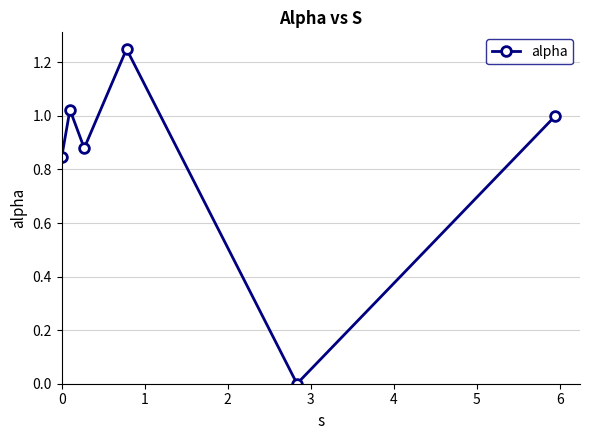

How many lines are shown in the chart?

1